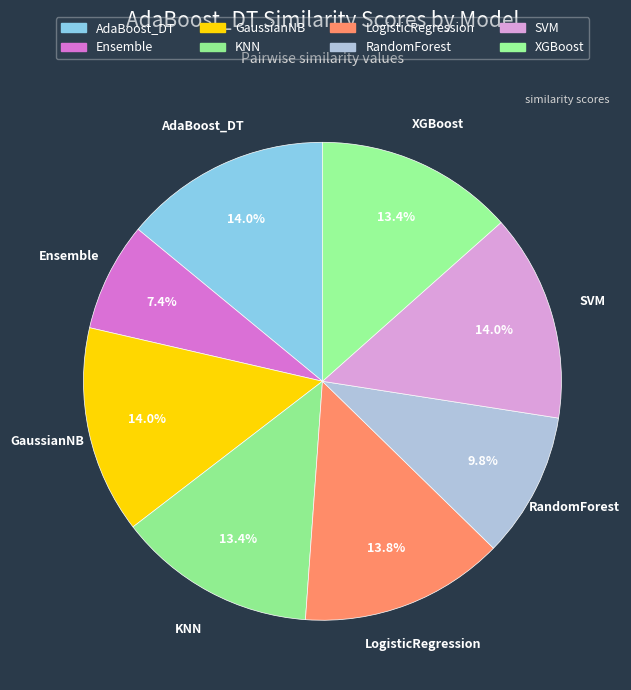

What portion of the pie excludes AdaBoost_DT?

86.0%